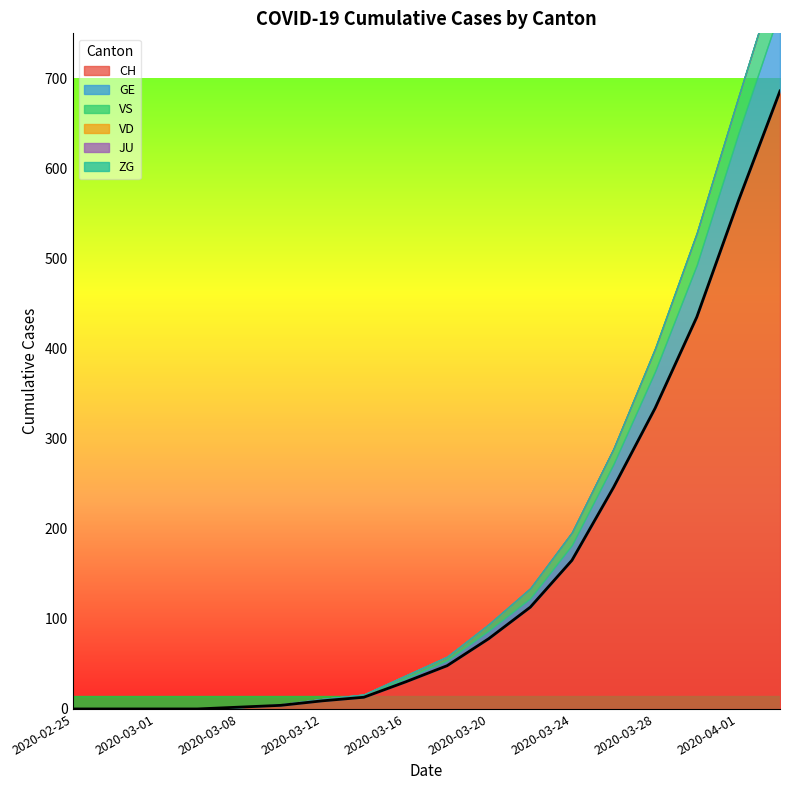

At which category does the chart reach its minimum across all series?

2020-02-25